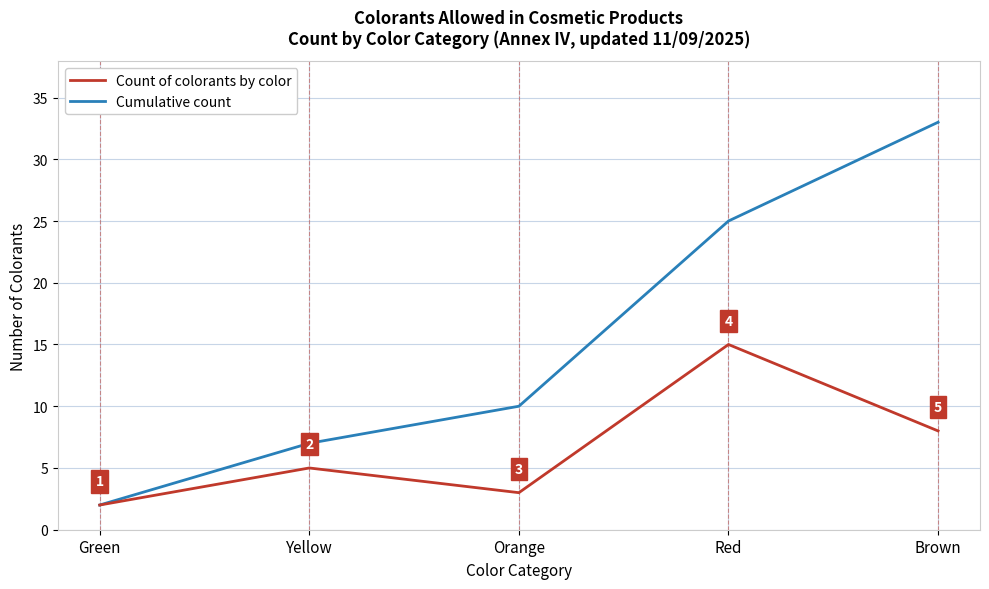

At which category does Count of colorants by color reach its first local peak?

Yellow